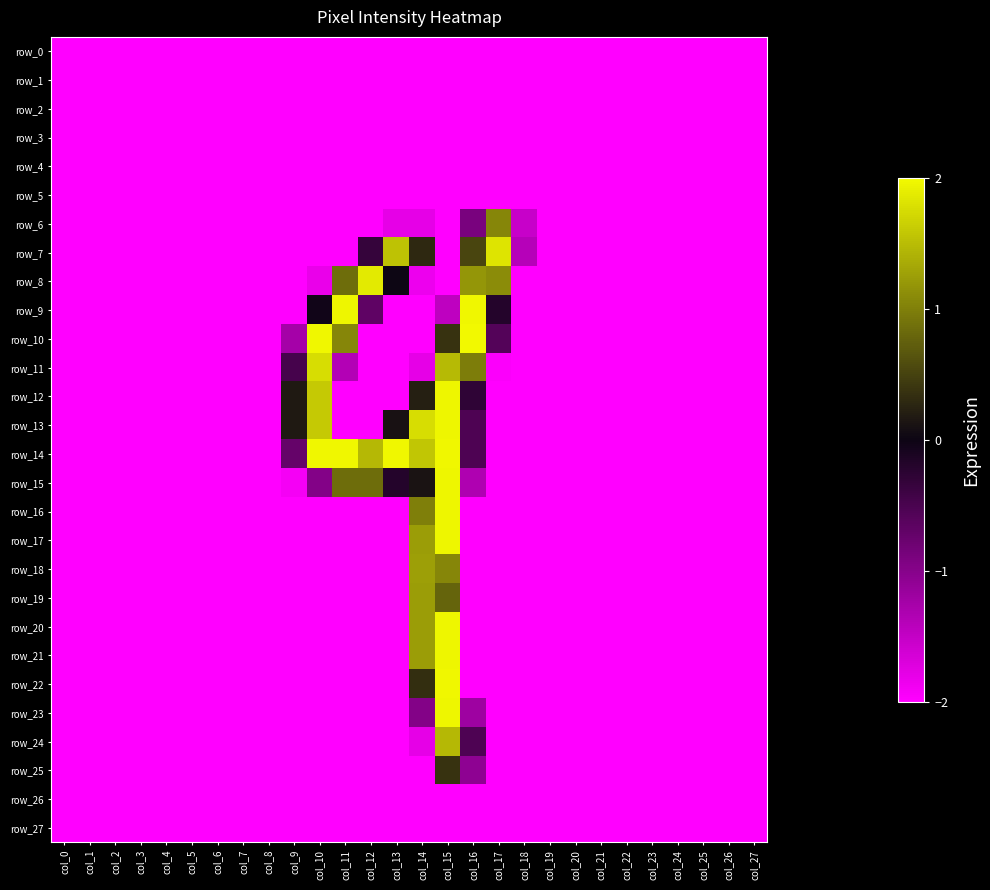

What is the difference between the maximum and minimum values in the row_20 series?

4.0